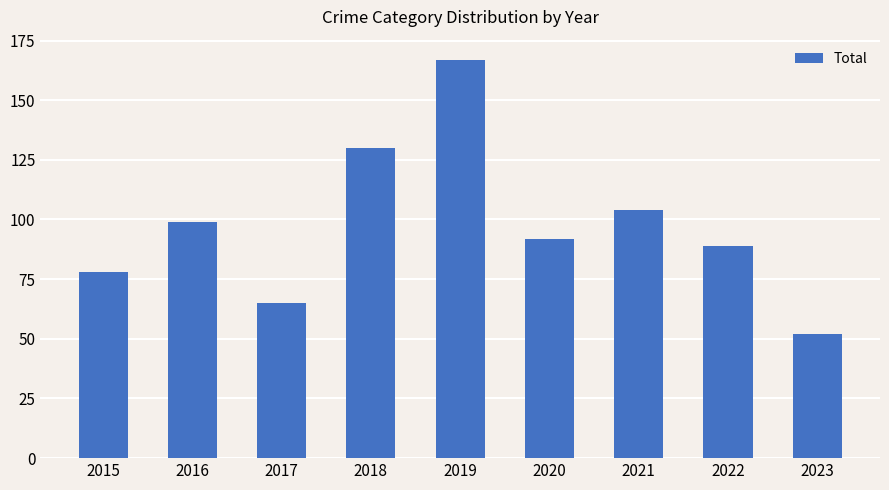

Read the value at 2023, to the nearest 50.

50